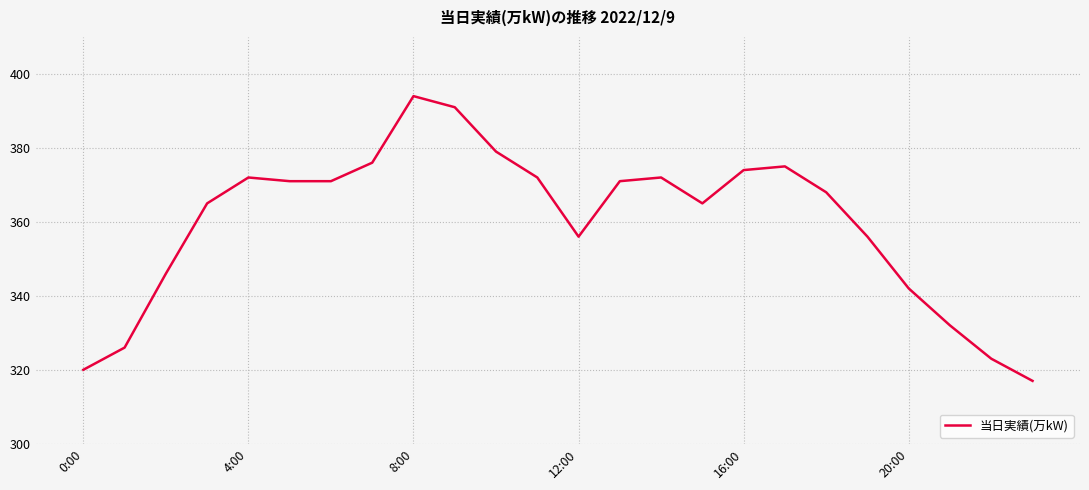

What is the greatest value displayed?

394